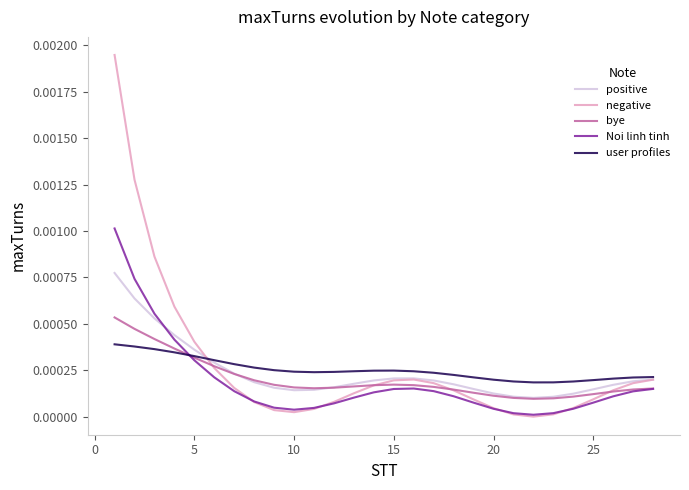

True or false: user profiles and Noi linh tinh intersect in this chart.

True